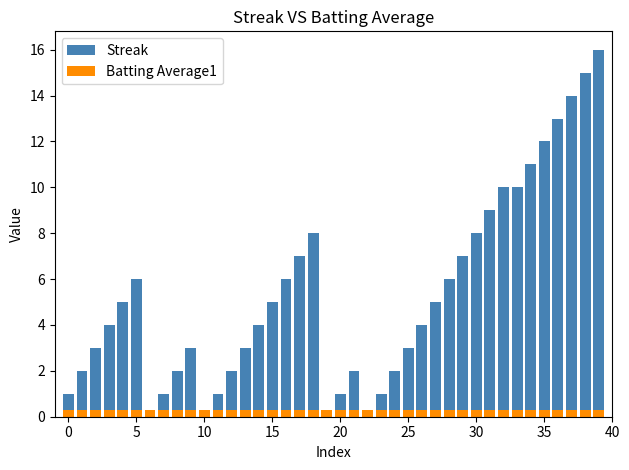

How many data points does each series have?

40